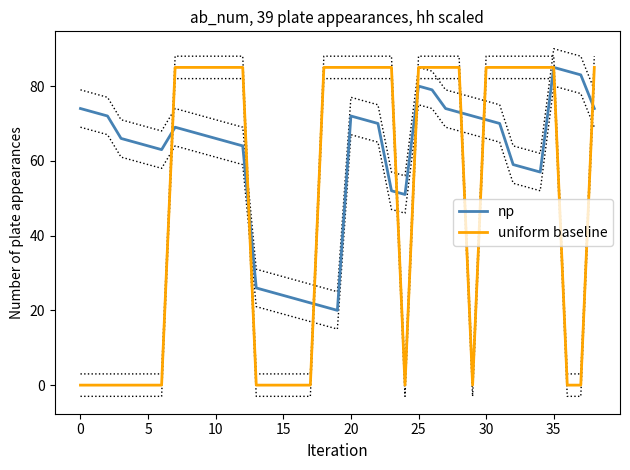

What is the difference between the maximum and minimum values in the np series?

65